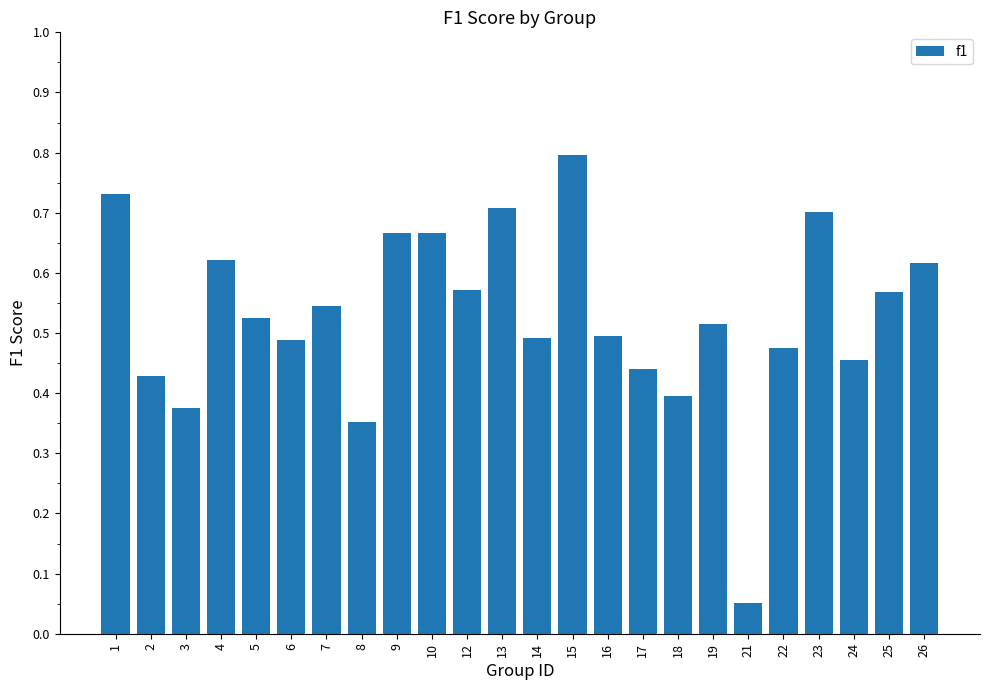

Which category has the lowest value across all series?

21